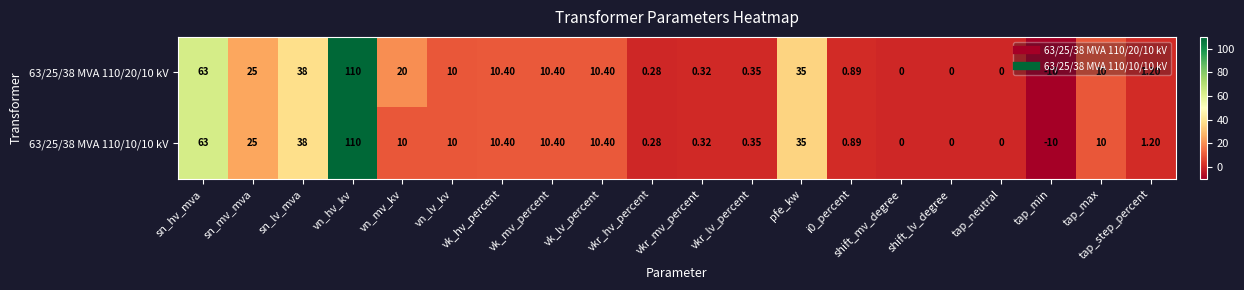

Which label corresponds to the largest value in the chart?

vn_hv_kv